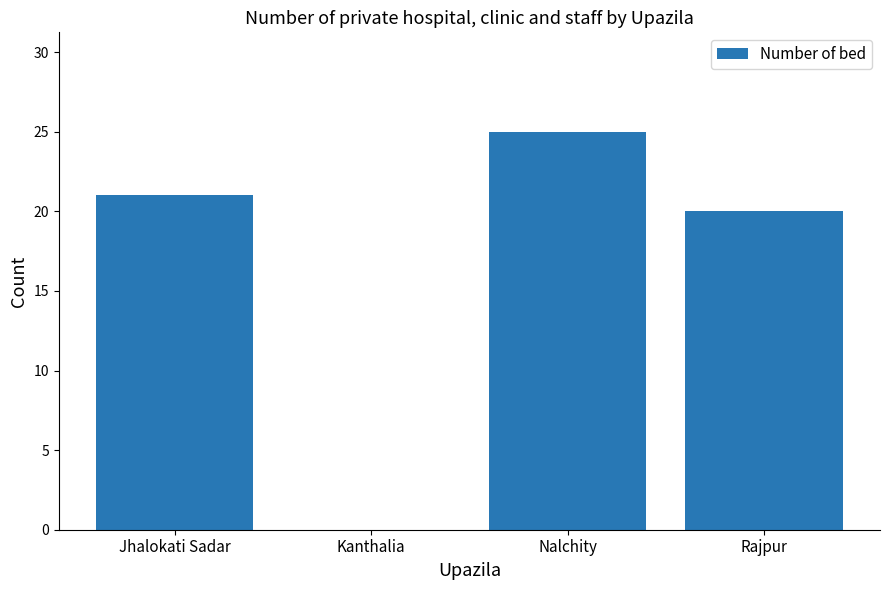

What is the sum of all values?

66